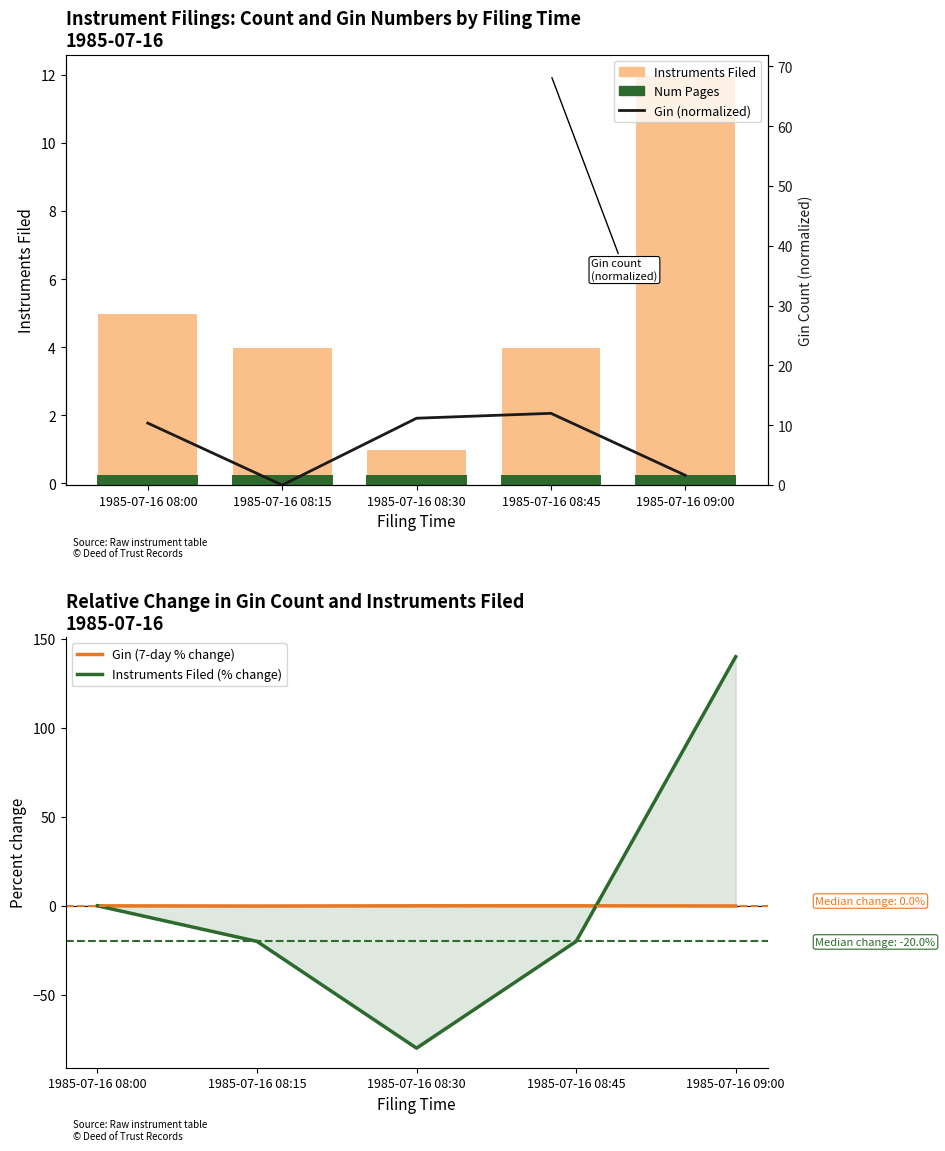

How many values in Gin (7-day % change) are above zero?

2